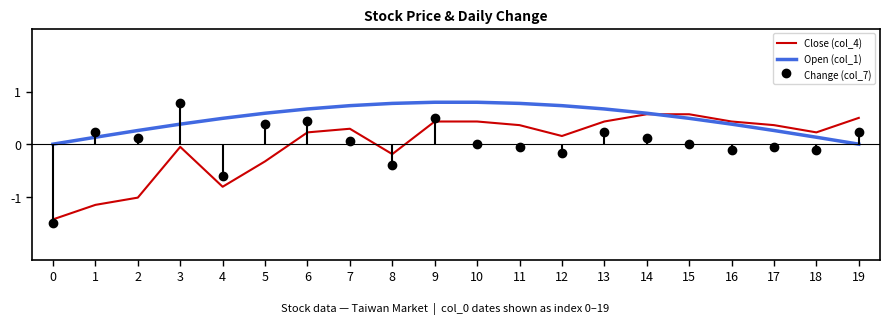

How many distinct data groups are displayed?

2